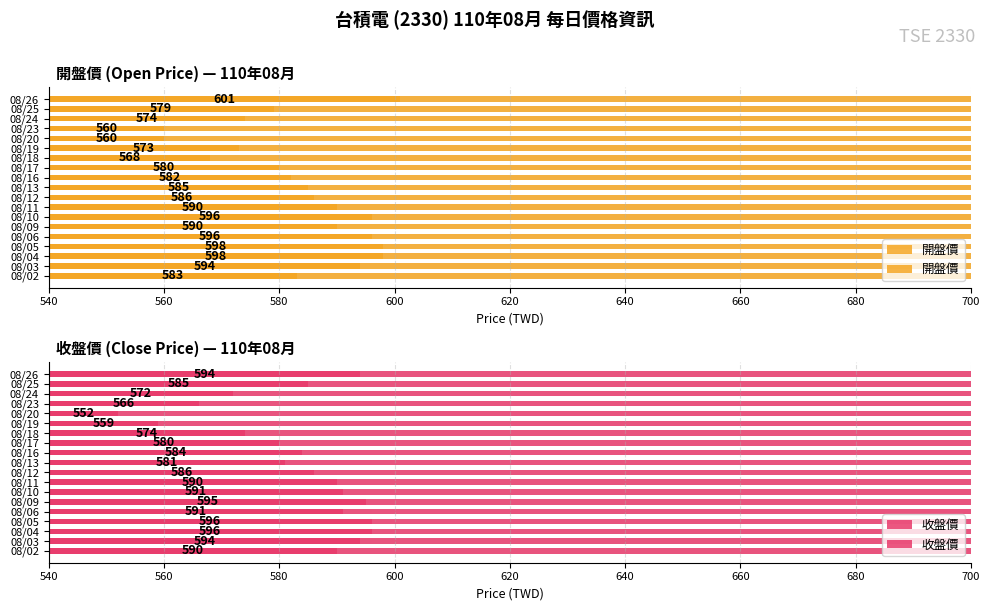

How many bars are there in each group?

2